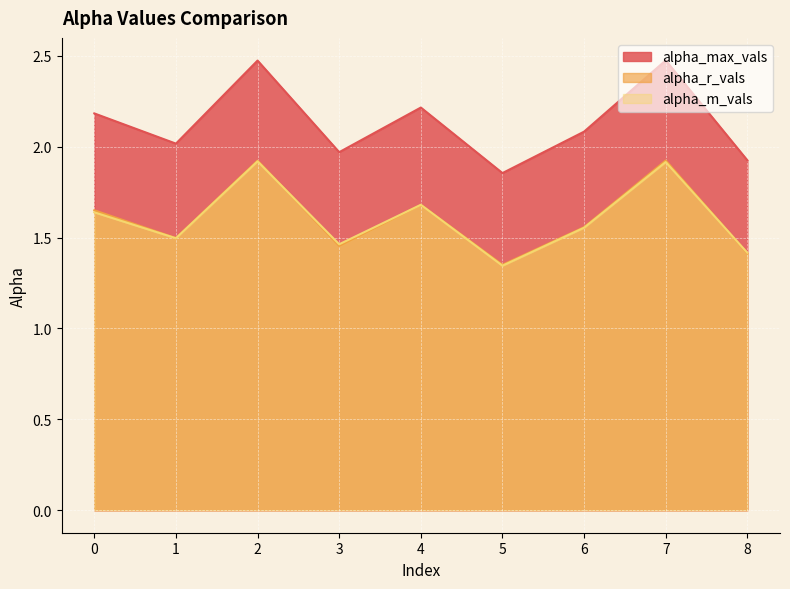

Where is alpha_r_vals nearest to the value 1?

5